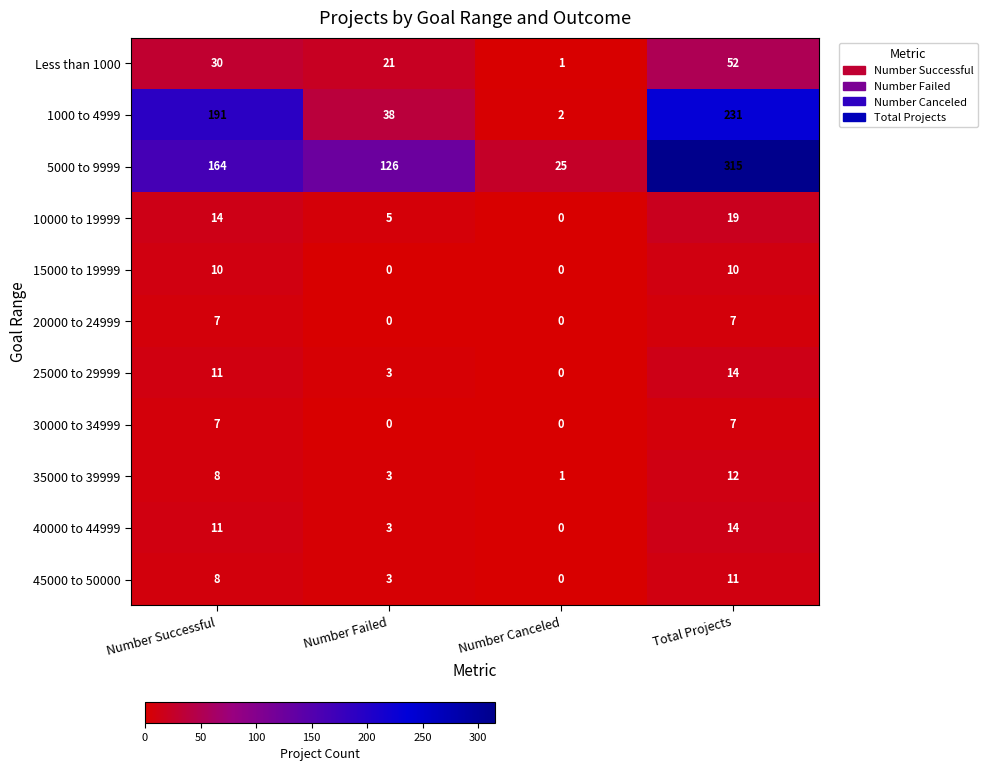

What is the maximum value for Less than 1000?

52